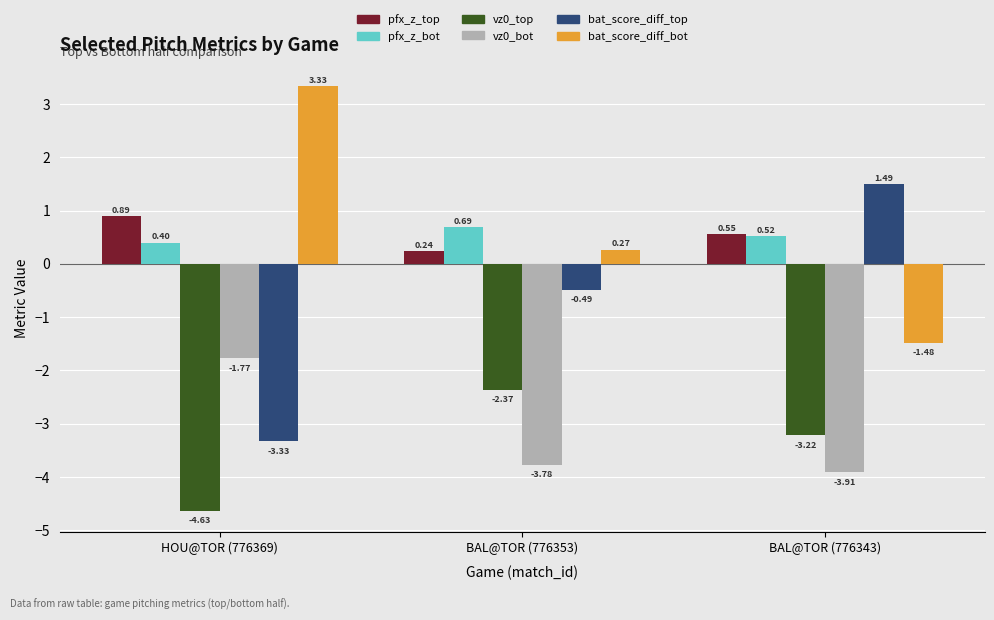

How many data points in vz0_bot are less than -3?

2